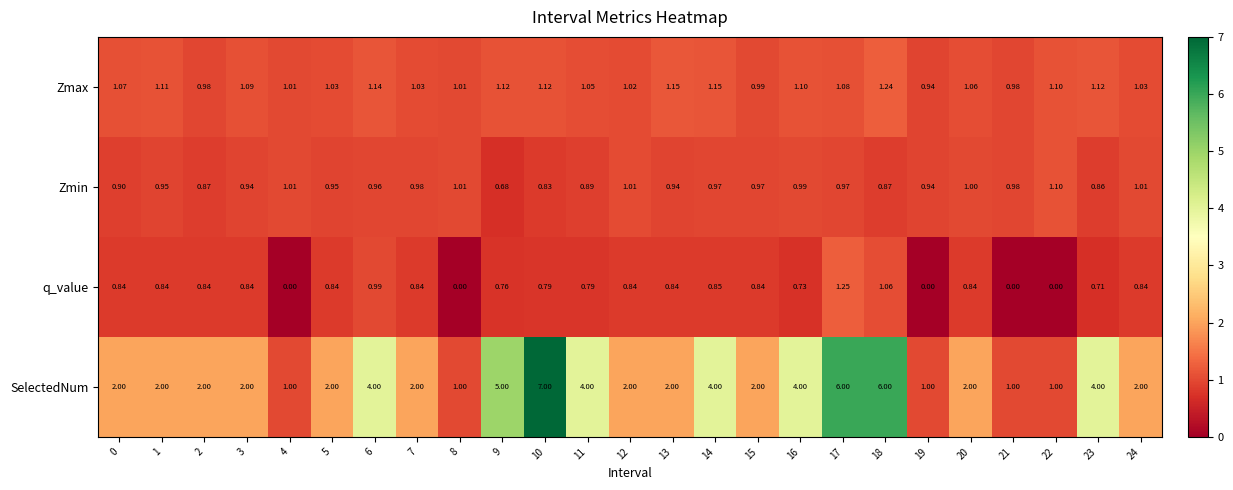

Which series changed the most between 1 and 21?

SelectedNum